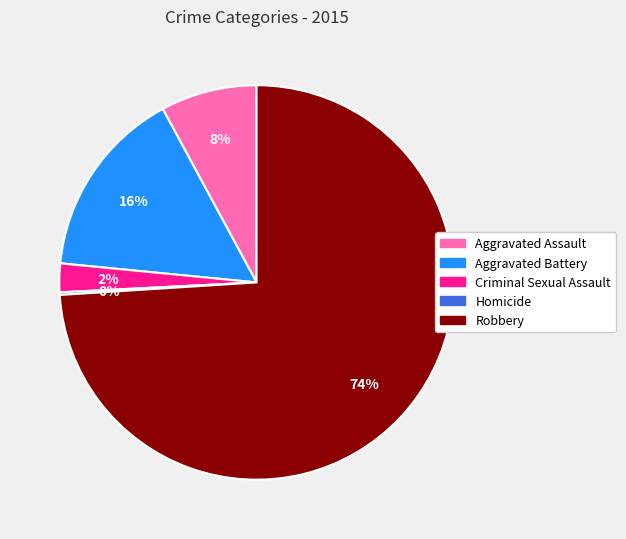

Which has a higher value, Aggravated Assault or Aggravated Battery?

Aggravated Battery